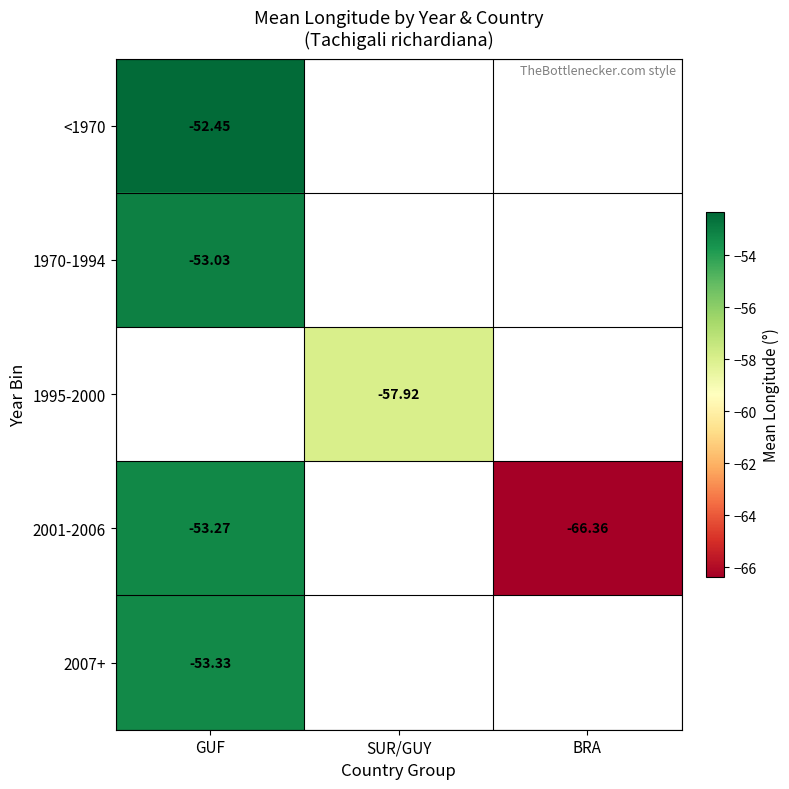

Is the value of 1970-1994 at GUF greater than the value of <1970 at GUF?

No